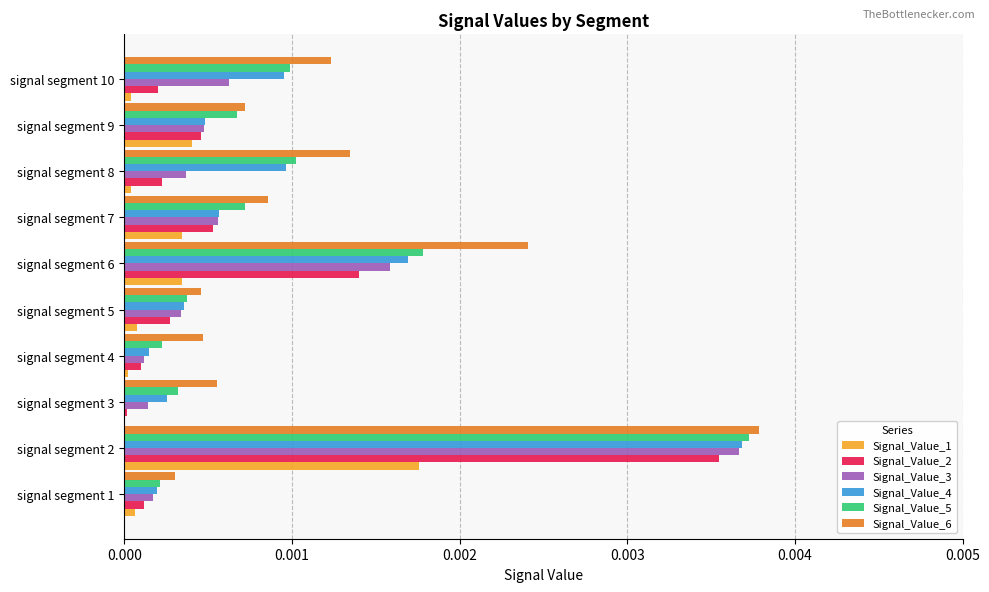

Which series has the largest total across all categories?

Signal_Value_6